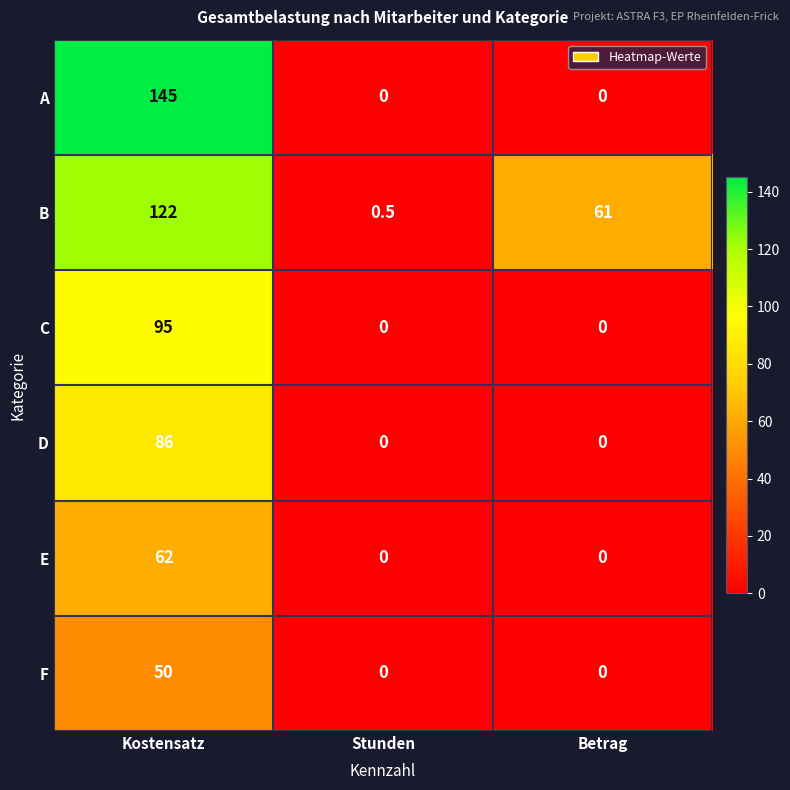

Reading right to left, transcribe all the data shown in this chart.

A: 0.0	0.0	145.0
B: 61.0	0.5	122.0
C: 0.0	0.0	95.0
D: 0.0	0.0	86.0
E: 0.0	0.0	62.0
F: 0.0	0.0	50.0